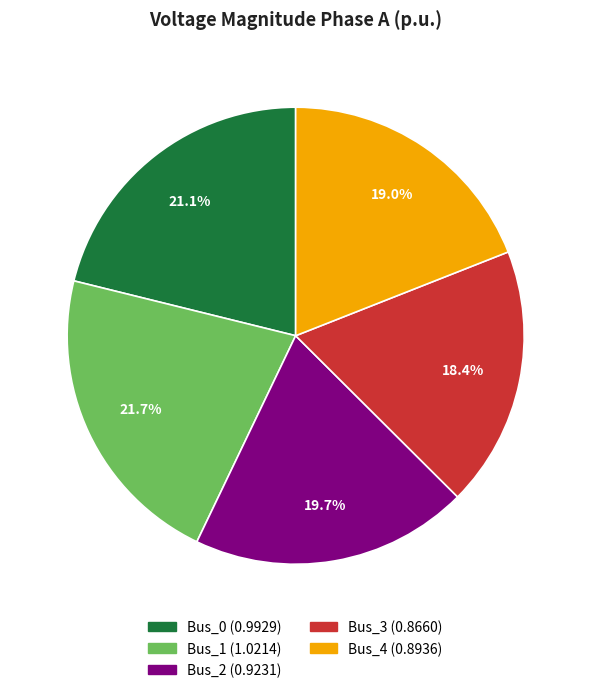

Combined, do Bus_2 and Bus_3 account for over 50%?

No